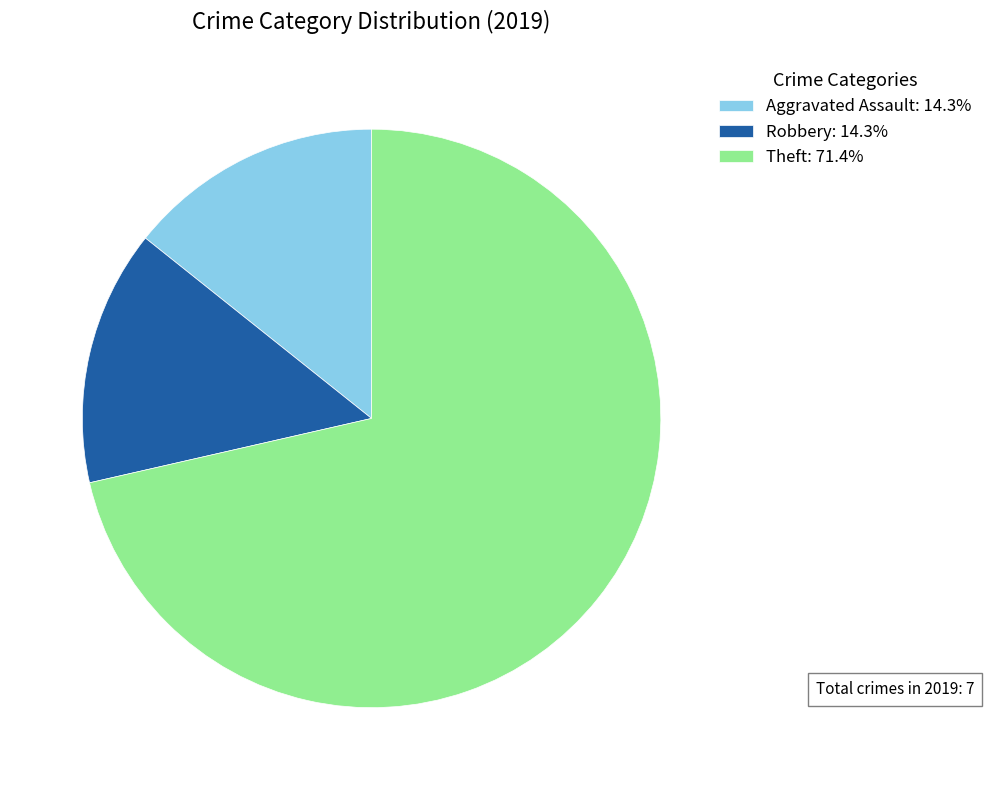

Is Theft: 71.4% the majority of the pie?

Yes